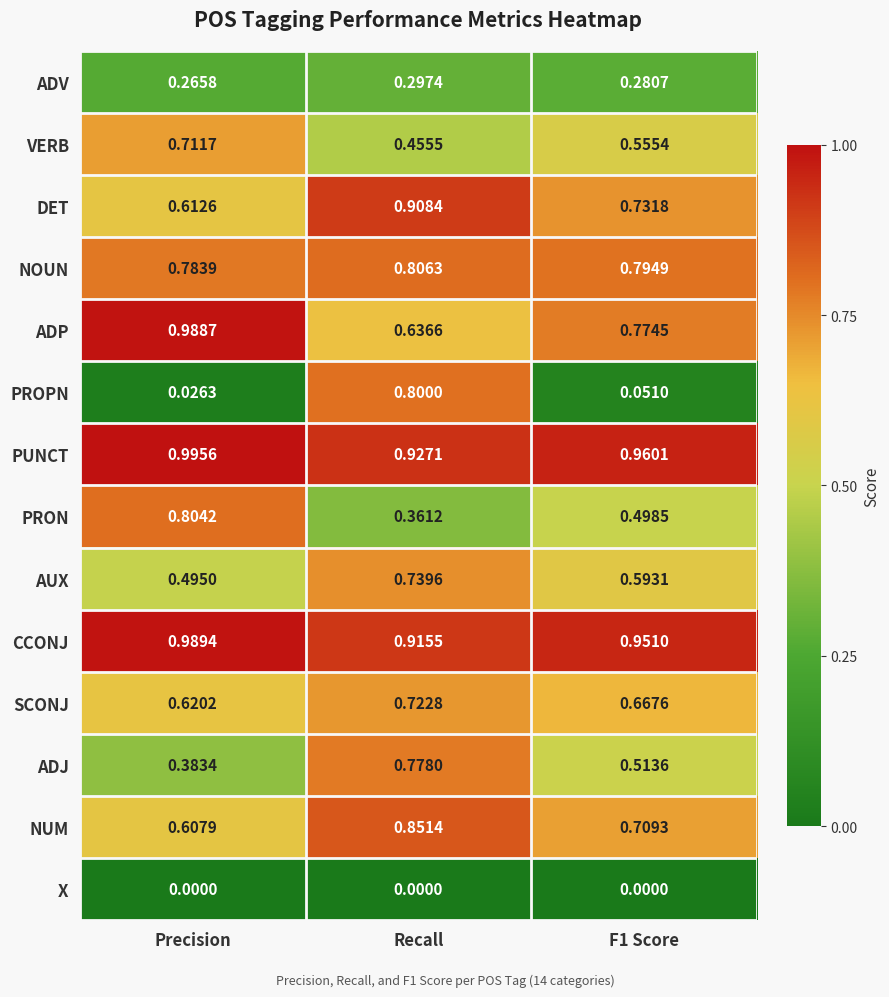

Which series has the largest range (max minus min)?

PROPN